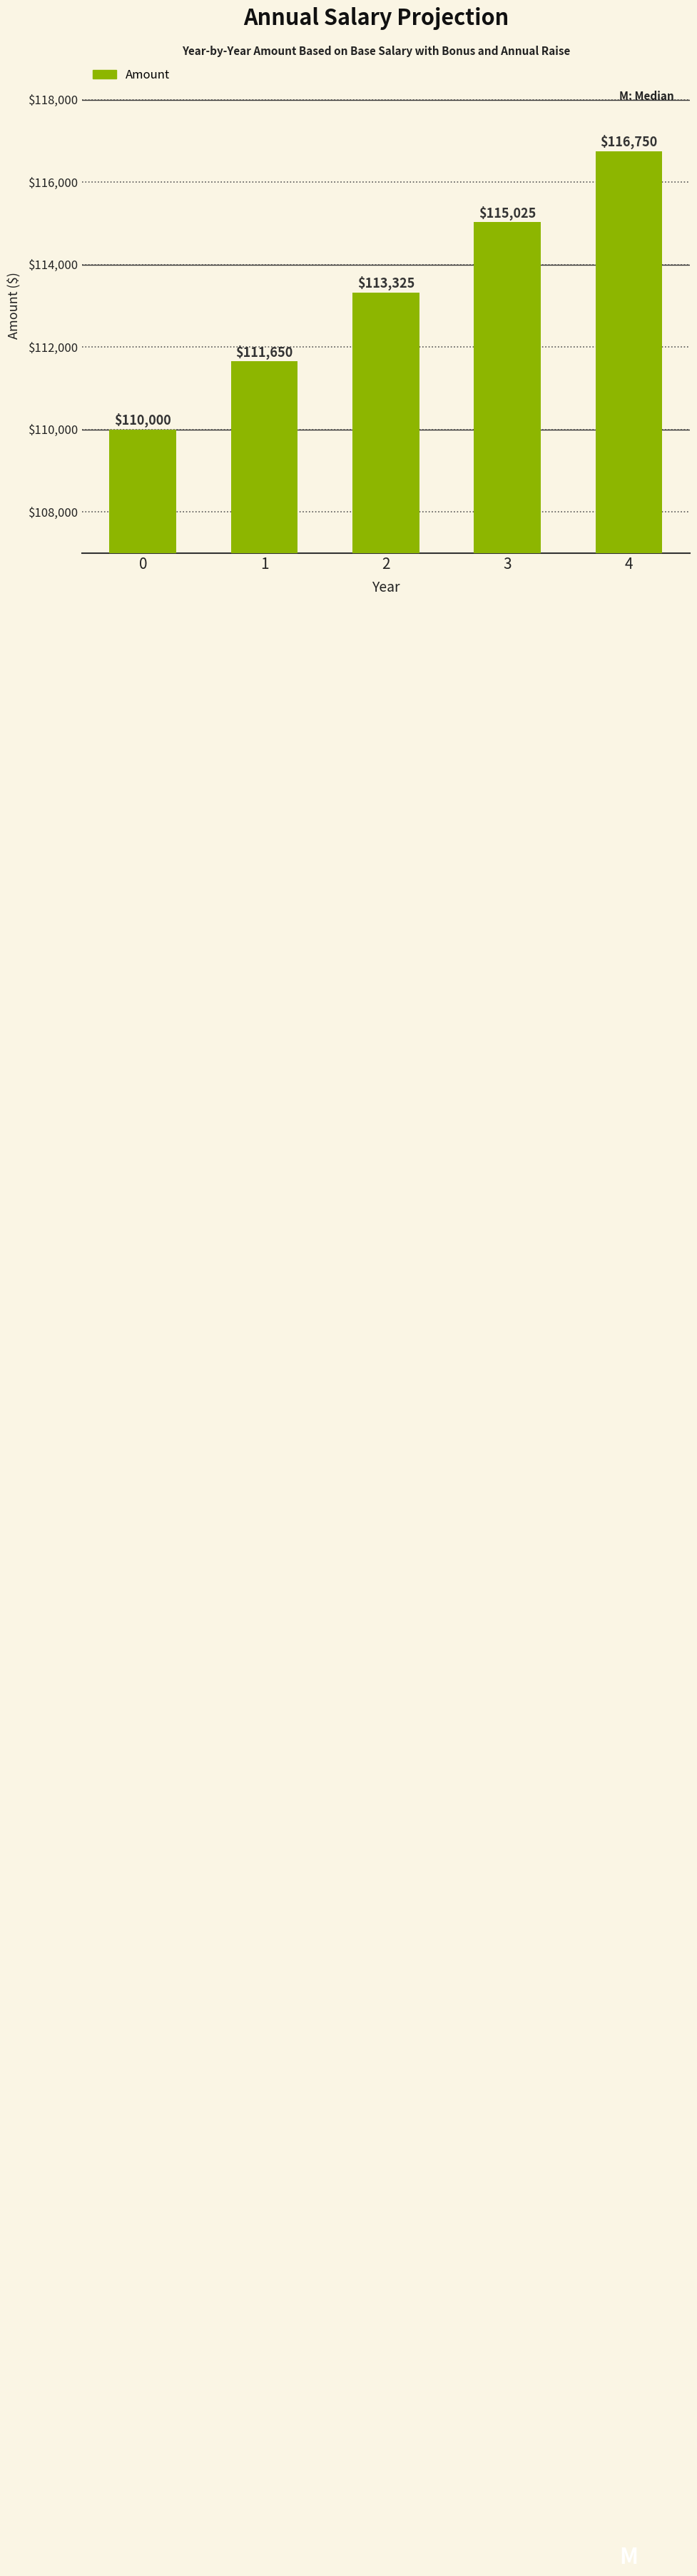

What is the difference between the maximum and minimum values?

6750.0